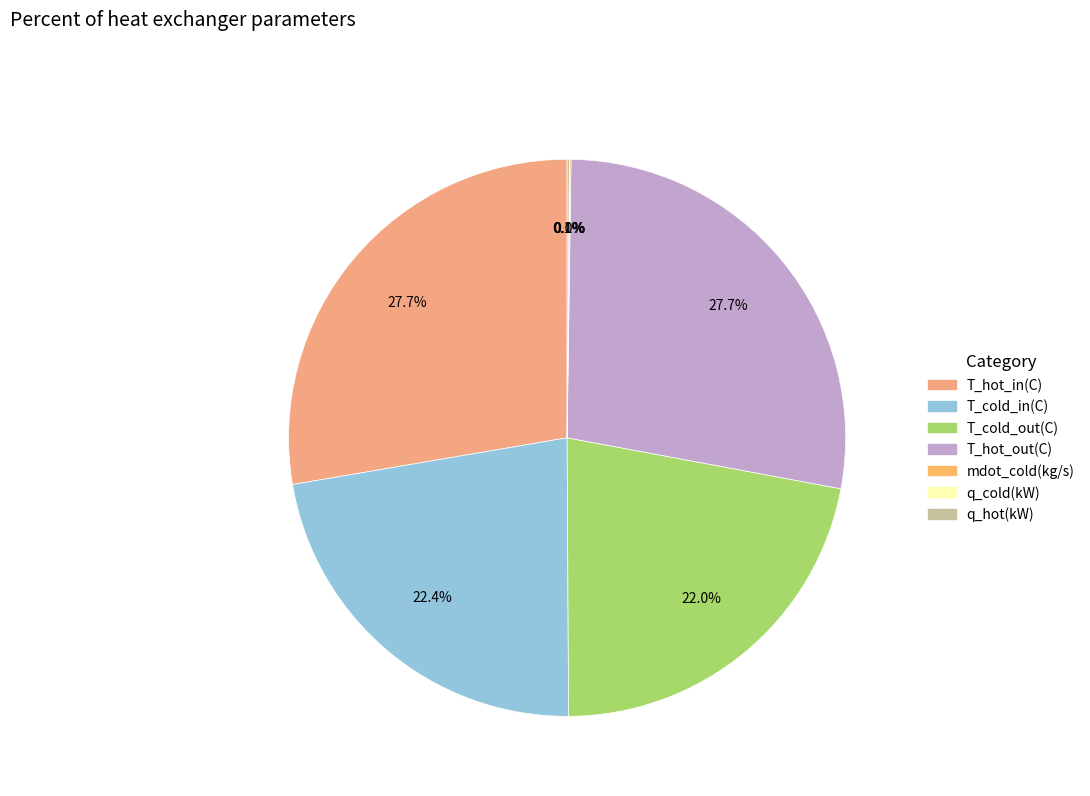

Does any single category account for the majority?

No